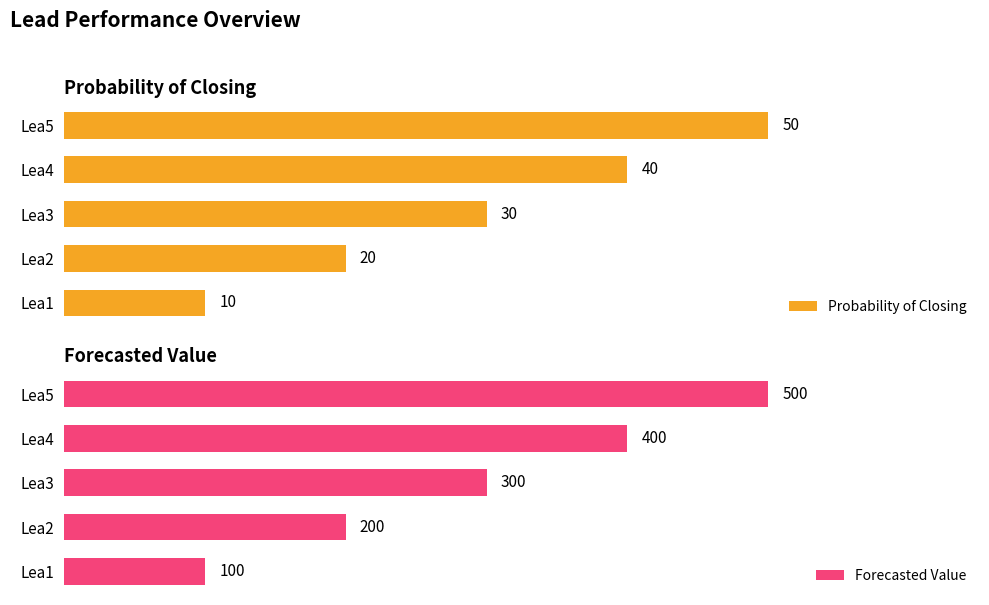

What are all the series names shown in the legend?

Probability of Closing, Forecasted Value